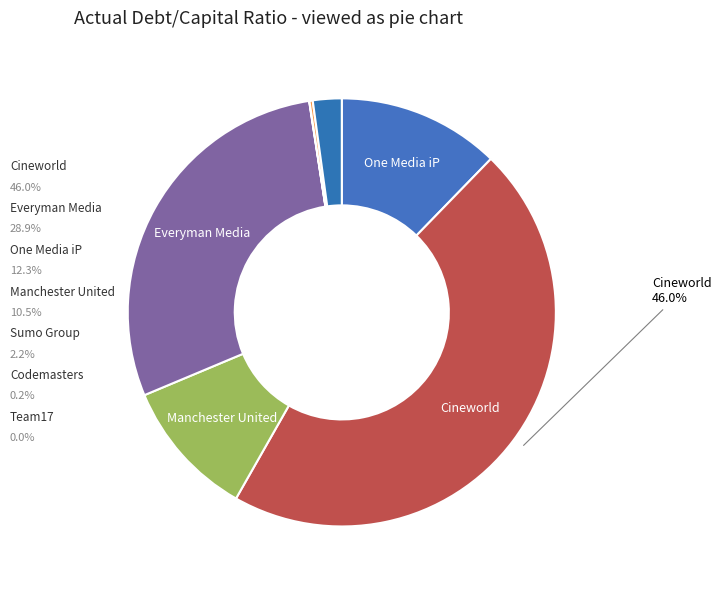

Rank the categories by value from highest to lowest.

Cineworld Group plc (LSE:CINE), Everyman Media Group plc (AIM:EMAN), One Media iP Group Plc (AIM:OMIP), Manchester United plc (NYSE:MANU), Sumo Group Plc (AIM:SUMO), Codemasters Group Holdings Plc (AIM:CDM), Team17 Group PLC (AIM:TM17)